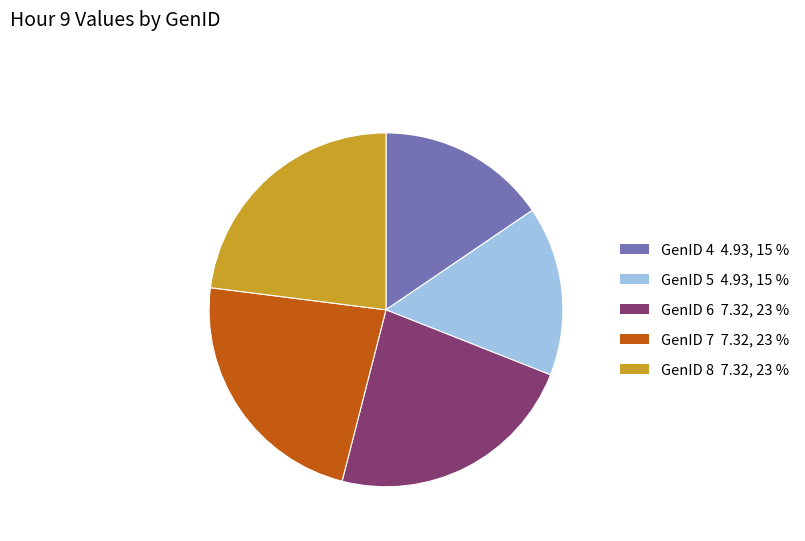

Is GenID 7 the majority of the pie?

No